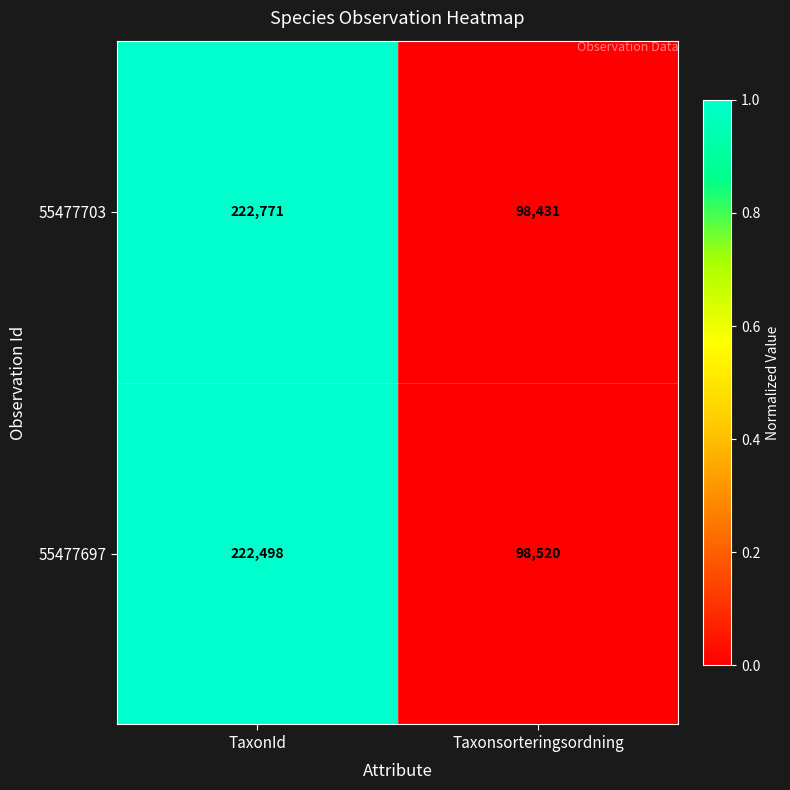

What is the minimum value shown in the chart?

98431